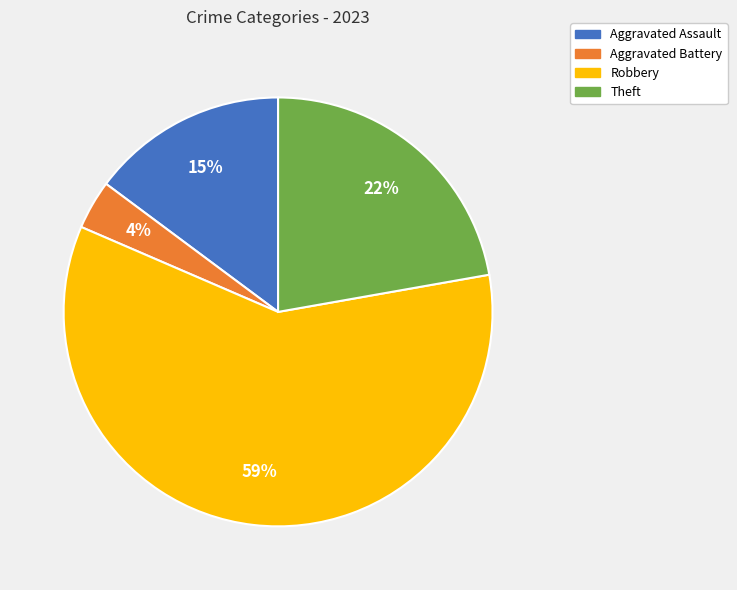

Rank the categories by value from lowest to highest.

Aggravated Battery, Aggravated Assault, Theft, Robbery